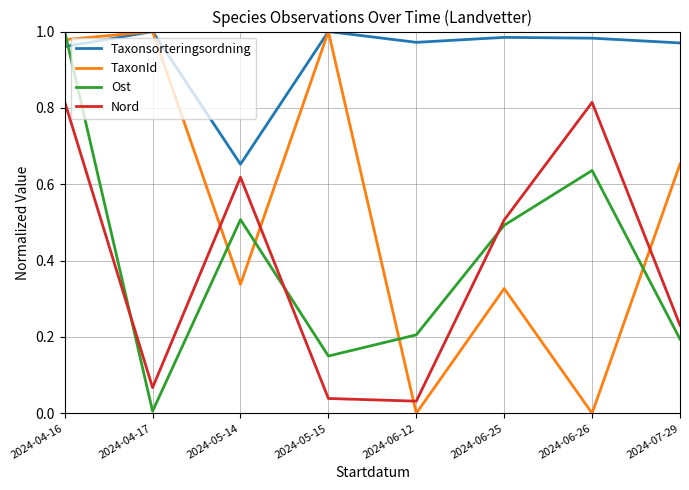

Which series changed the most between 2024-04-16 and 2024-06-26?

TaxonId